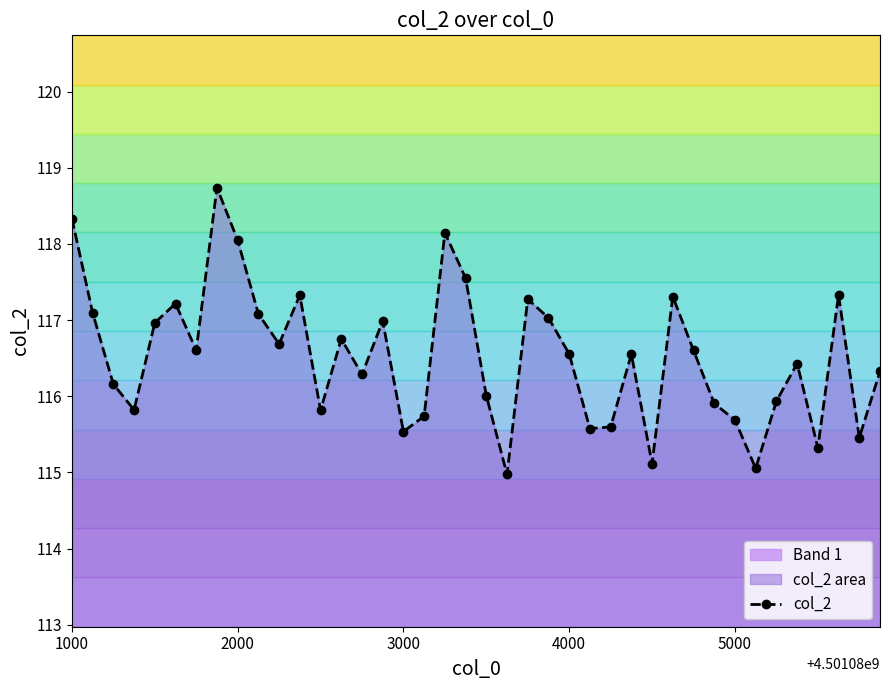

What is the value of the 34th point from the left?

115.1